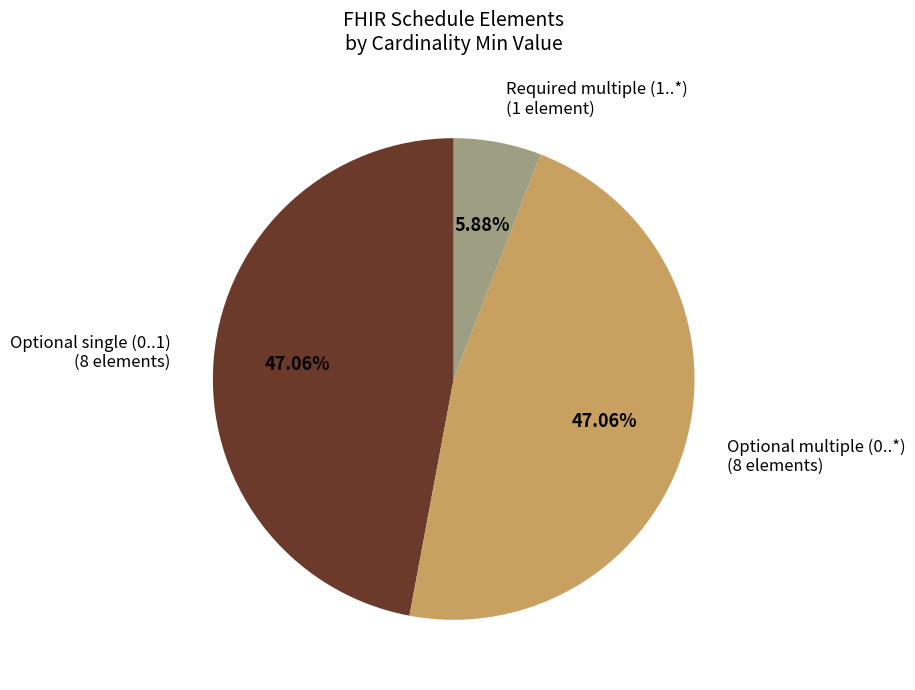

Which has a higher value, Optional multiple (0..*) (8 elements) or Required multiple (1..*) (1 element)?

Optional multiple (0..*) (8 elements)